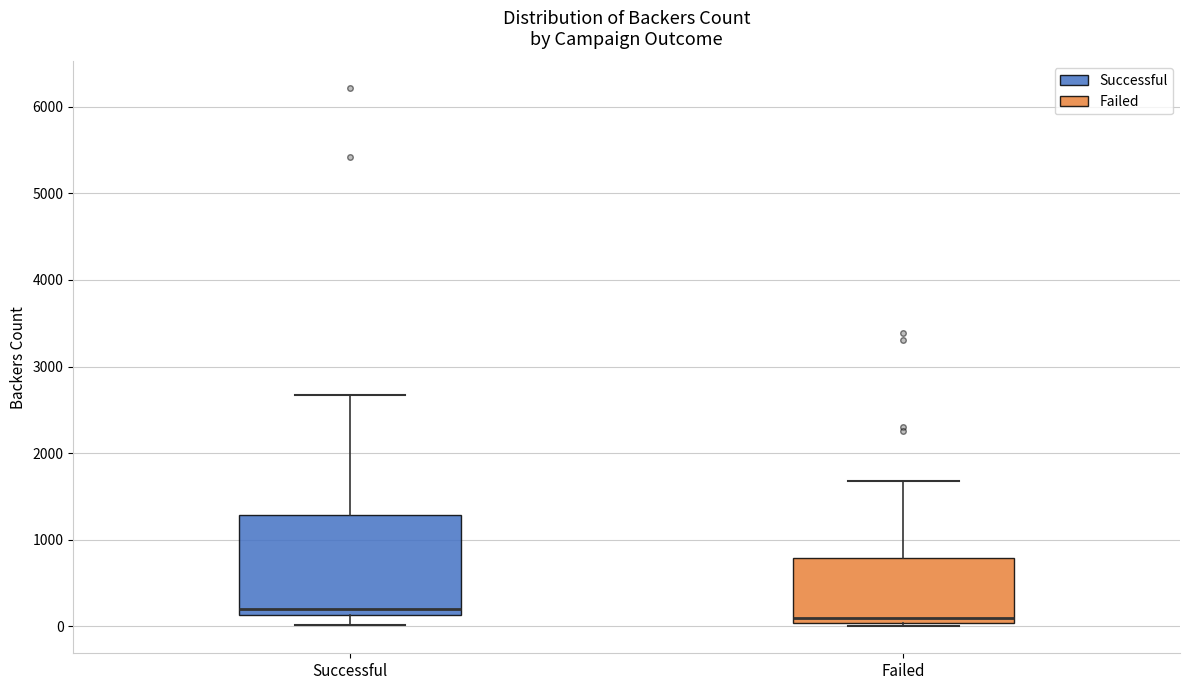

Reading left to right, read every box against the y-axis: the position of its median line, the range the box covers, and the ends of its whiskers. The values are not printed on the chart, so give them approximately, as read against the axis.

Successful: median 200, box 100 to 1300, whiskers 0 to 2700
Failed: median 100, box 0 to 800, whiskers 0 (just below the box's lower edge) to 1700